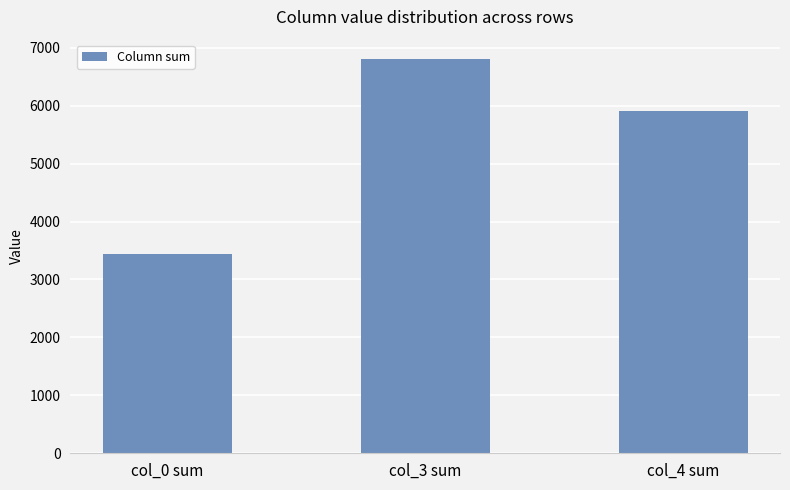

What is the minimum value shown in the chart?

3439